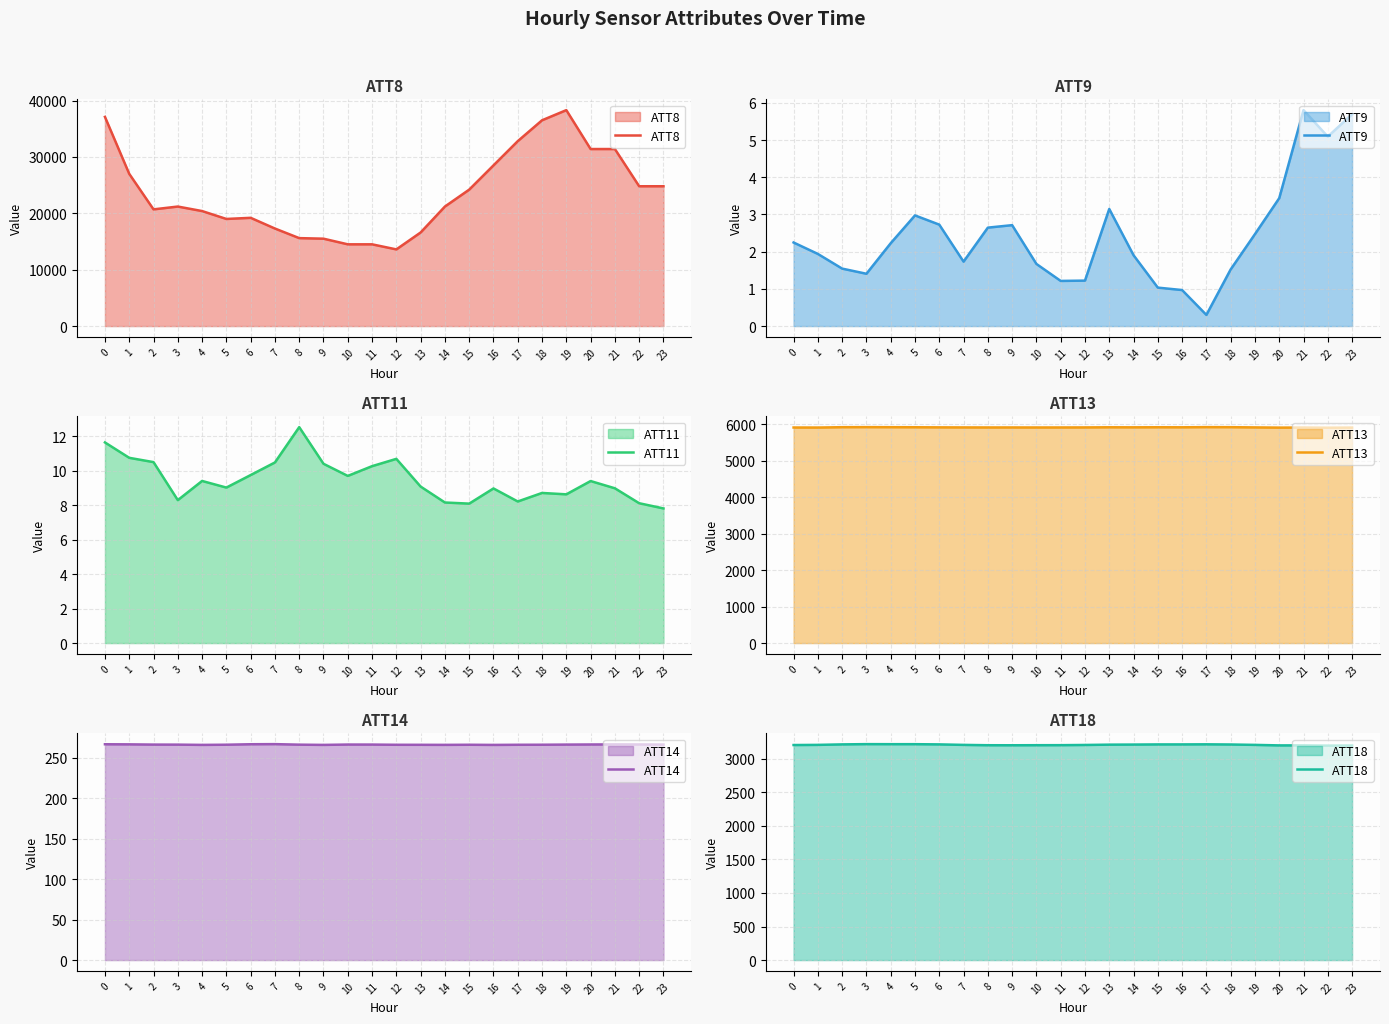

Which series has the widest spread of values?

ATT8